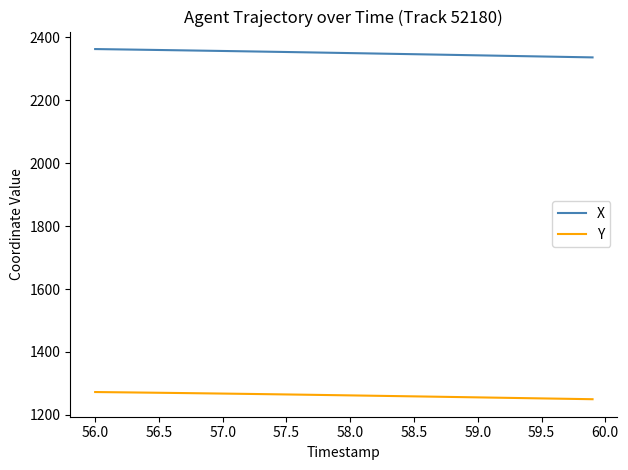

What is the maximum value for X?

2362.8